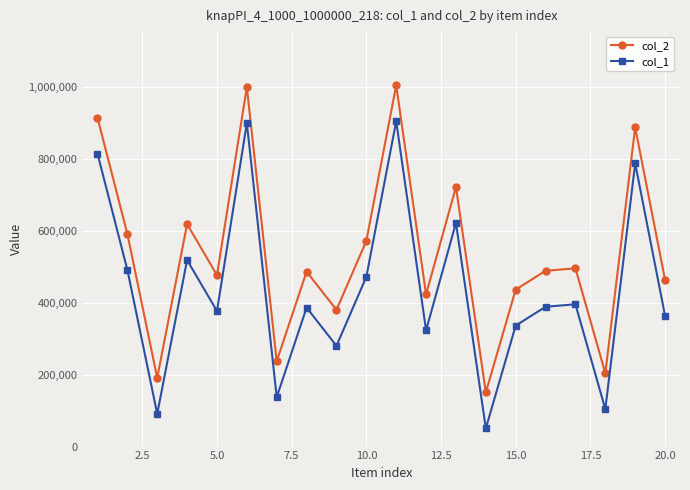

What is the difference between the maximum and second lowest values in the col_2 series?

813596